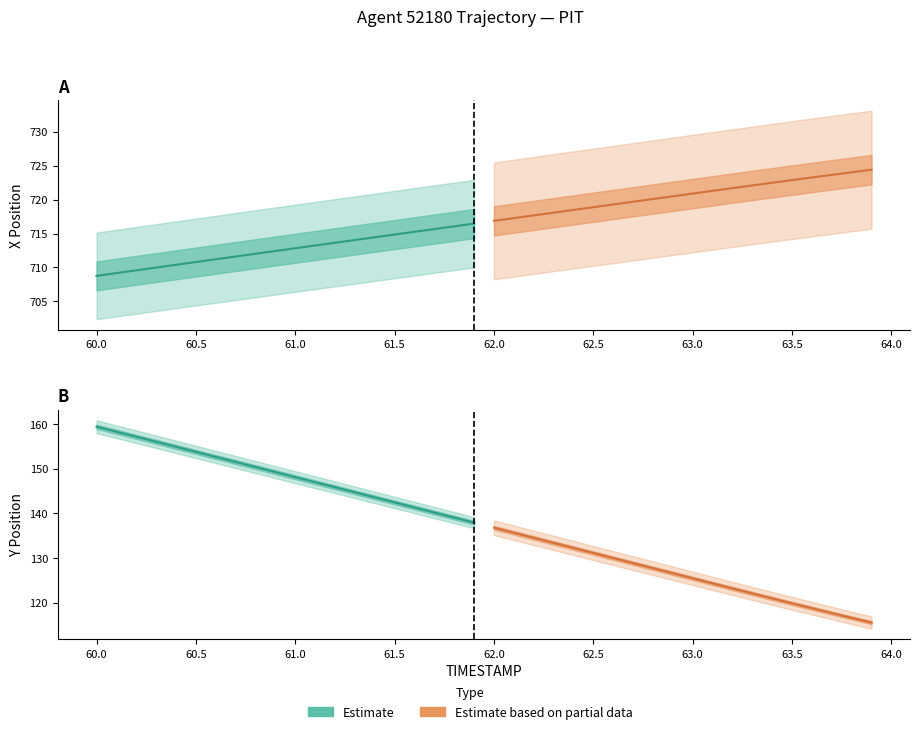

The value of Estimate (Y) at 61.0 is 201.5. True or false?

False